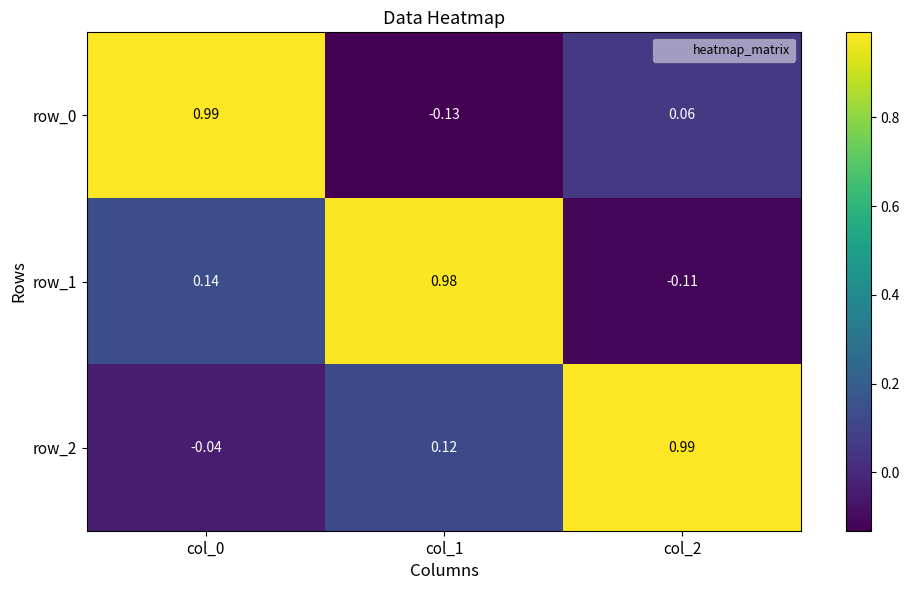

Rank the categories by row_1 value from highest to lowest.

col_1, col_0, col_2